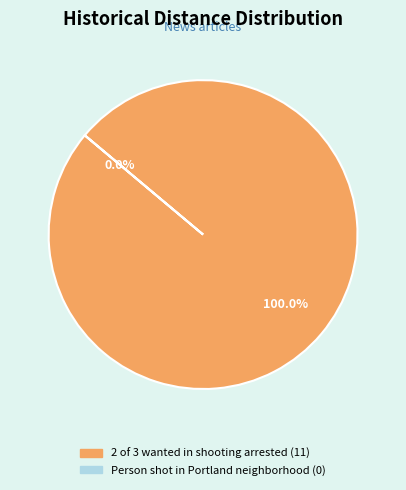

What is the majority slice?

2 of 3 wanted in shooting arrested